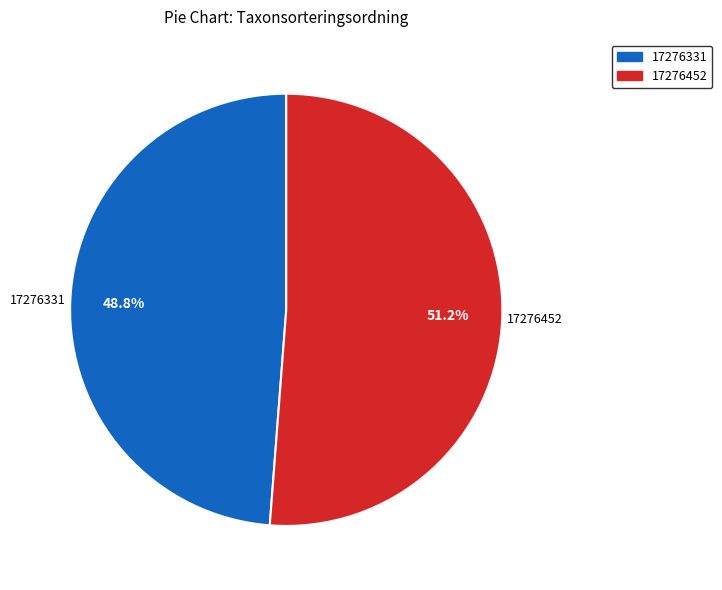

Combined, what portion of the pie is 17276452 and 17276331?

100.0%